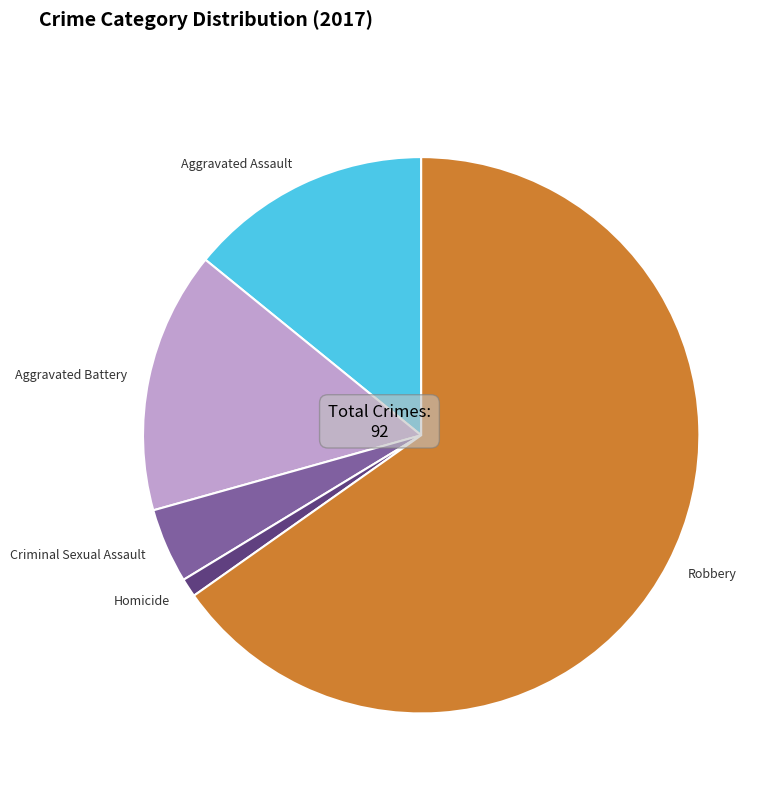

Count the number of slices in the pie.

5